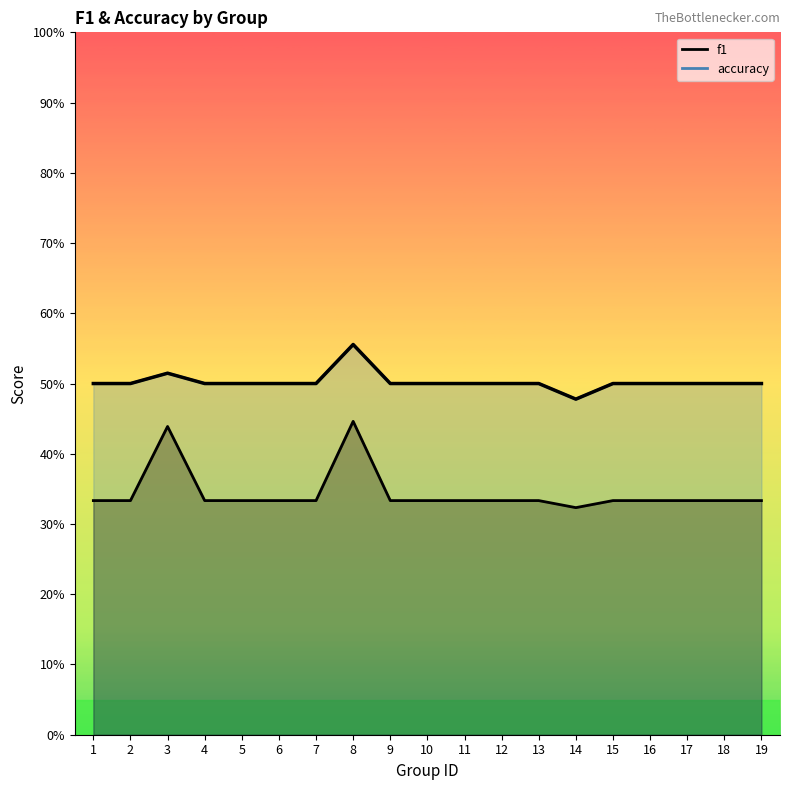

Rank the series at 5 from lowest to highest value.

f1, accuracy